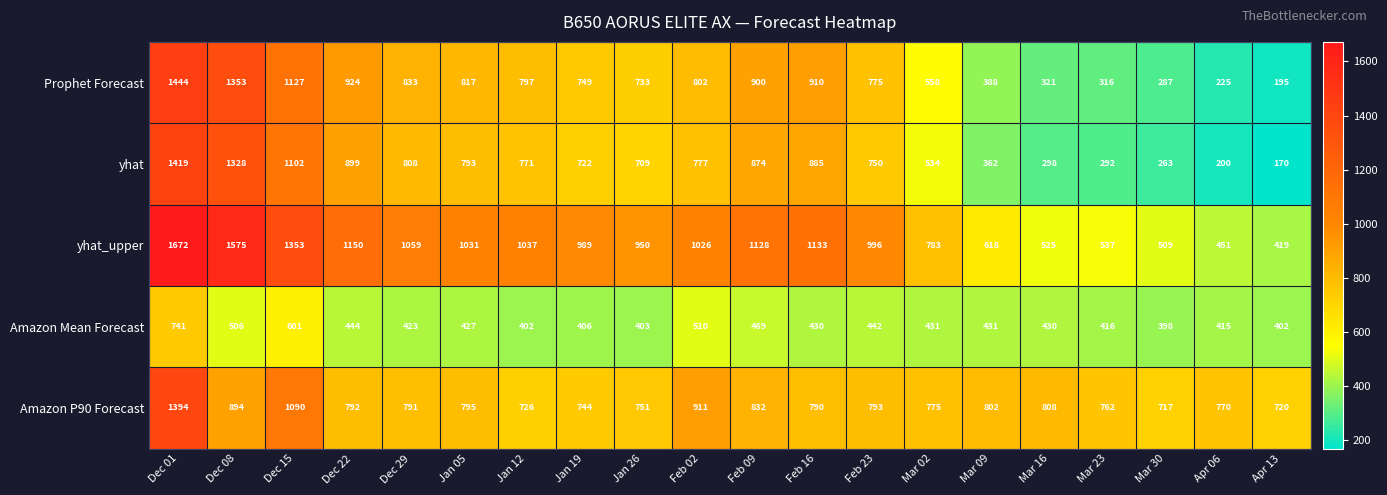

What is the spread (max minus min) of values at Jan 26?

547